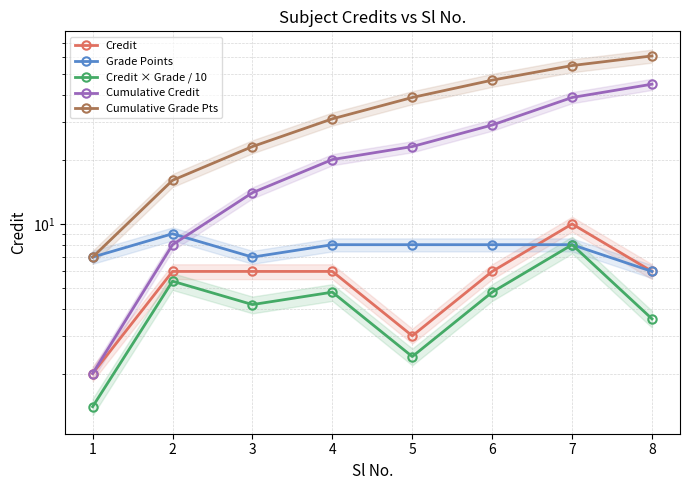

What is the spread (max minus min) of values at 8?

57.4